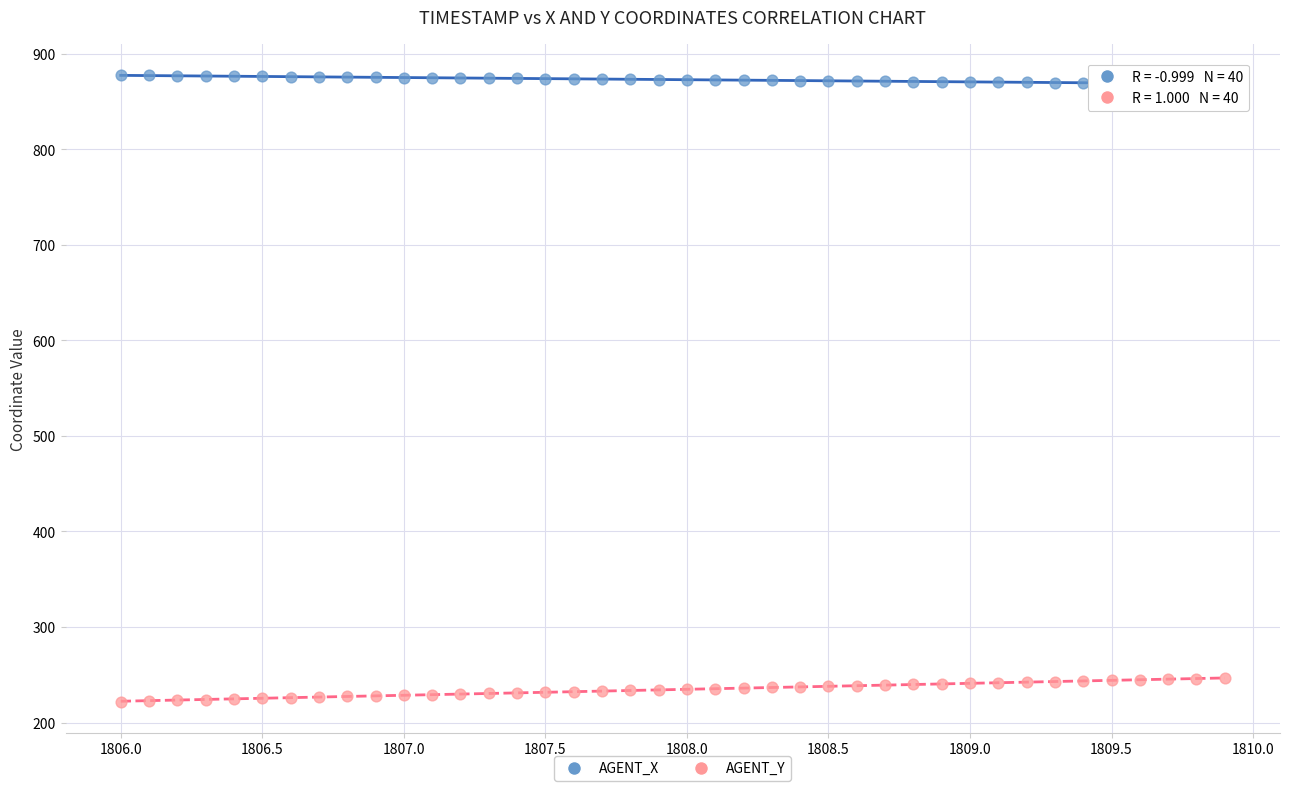

Which series contains the lowest Y value?

AGENT_Y